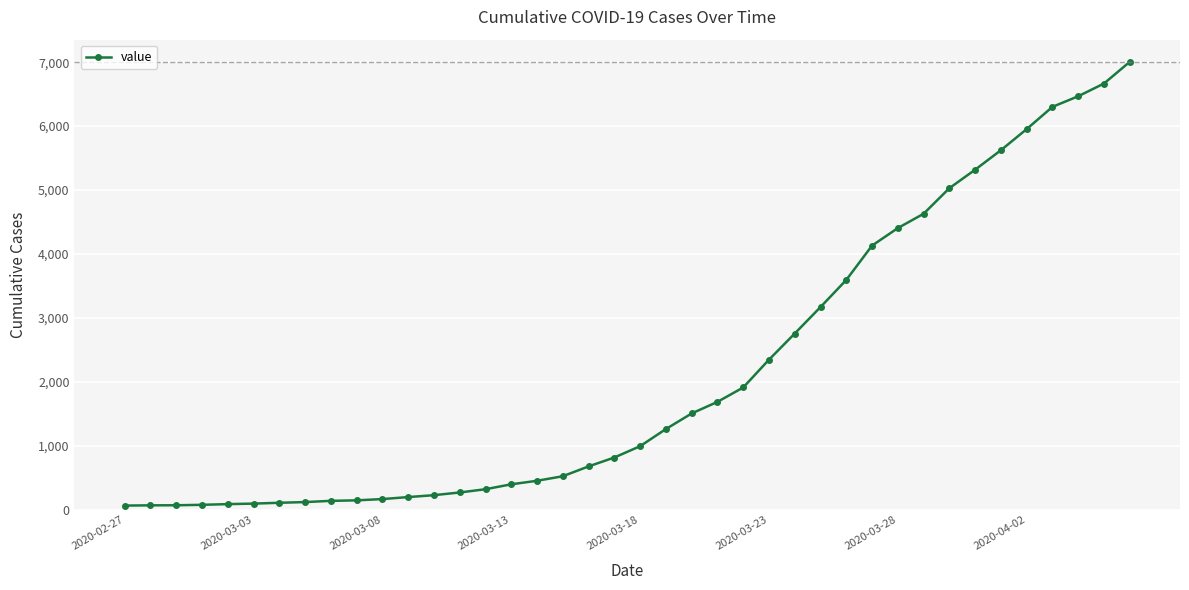

What is the difference between the second highest and minimum values?

6601